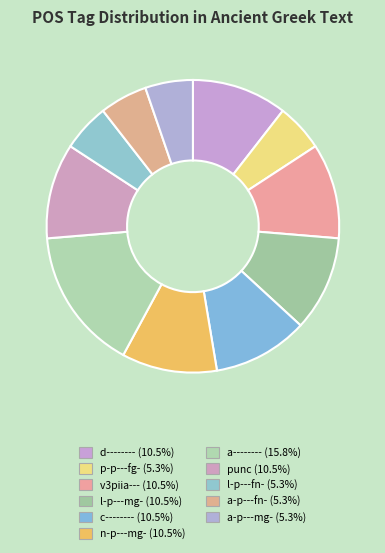

Which has a higher value, l-p---fn- or l-p---mg-?

l-p---mg-